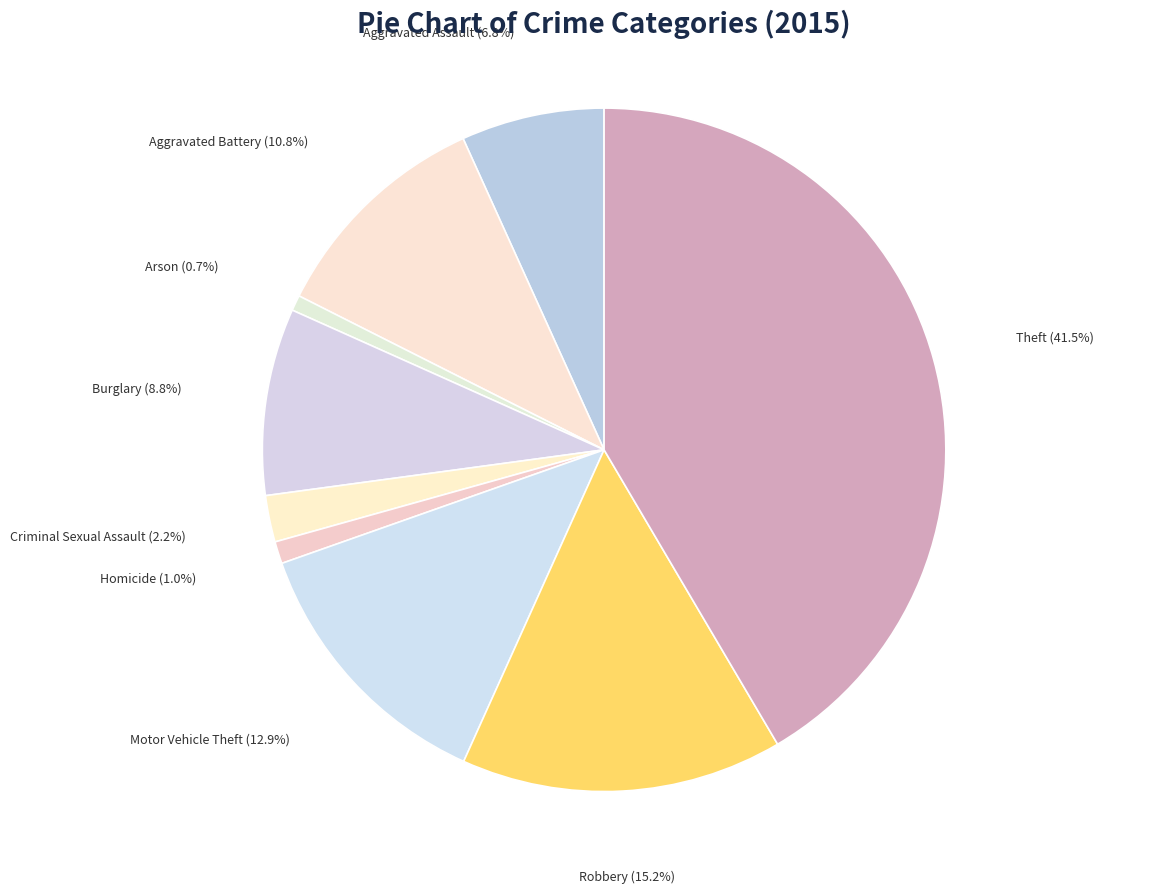

How many segments does this pie chart have?

9